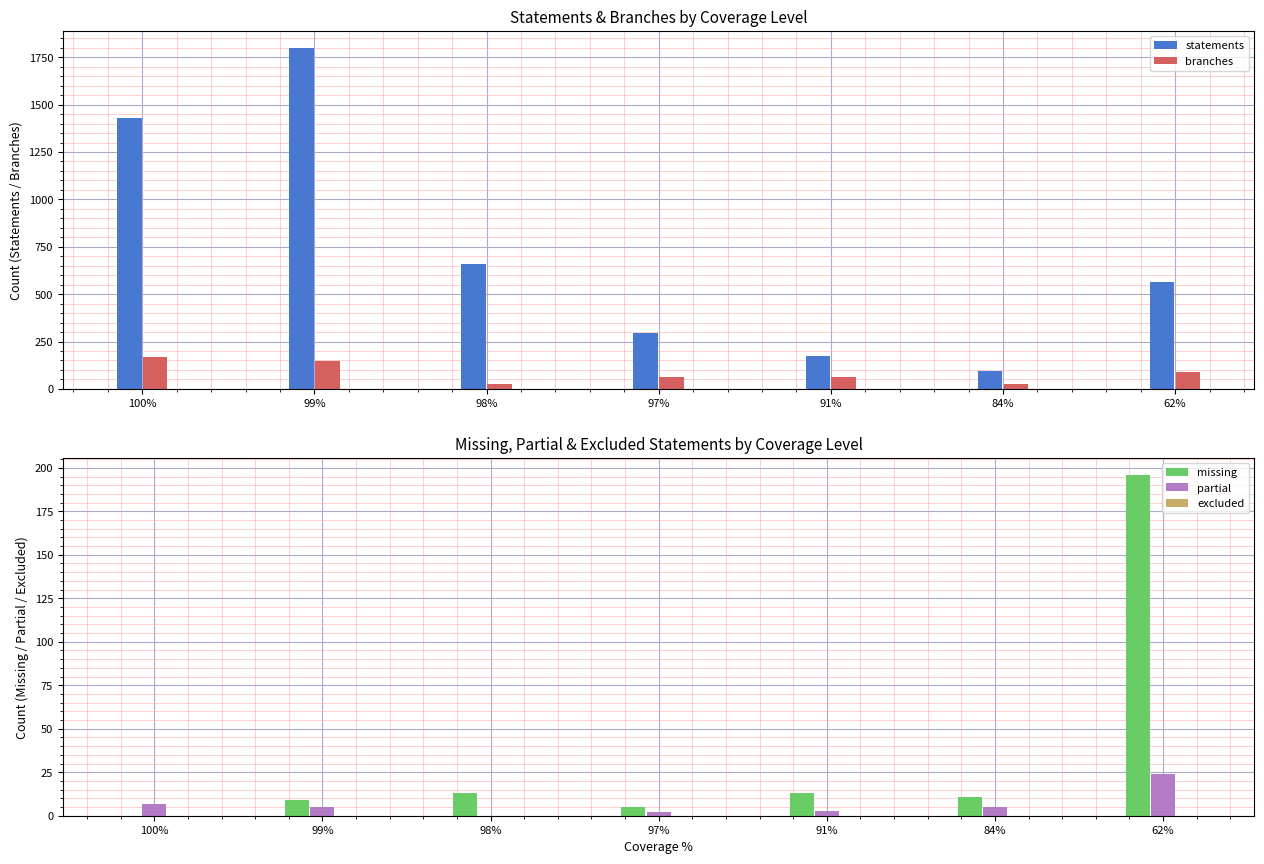

What is the average value of the statements series?

717